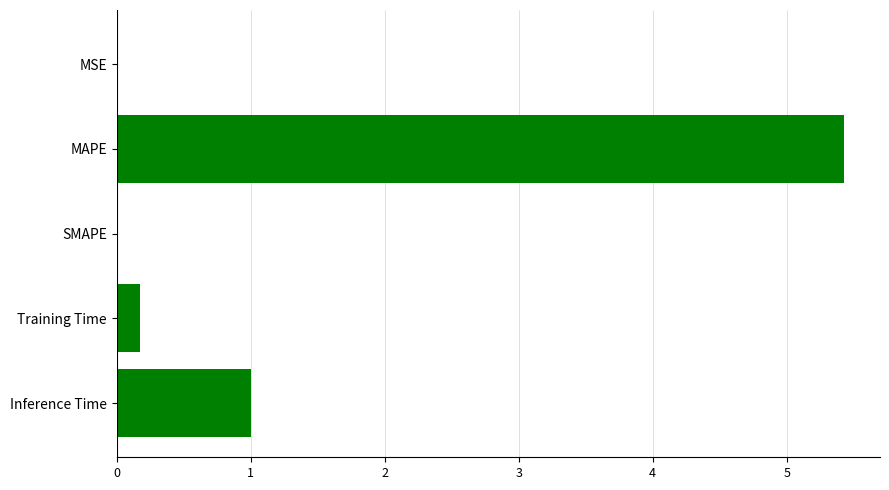

True or false: the data shows 0.1 at Training Time.

False